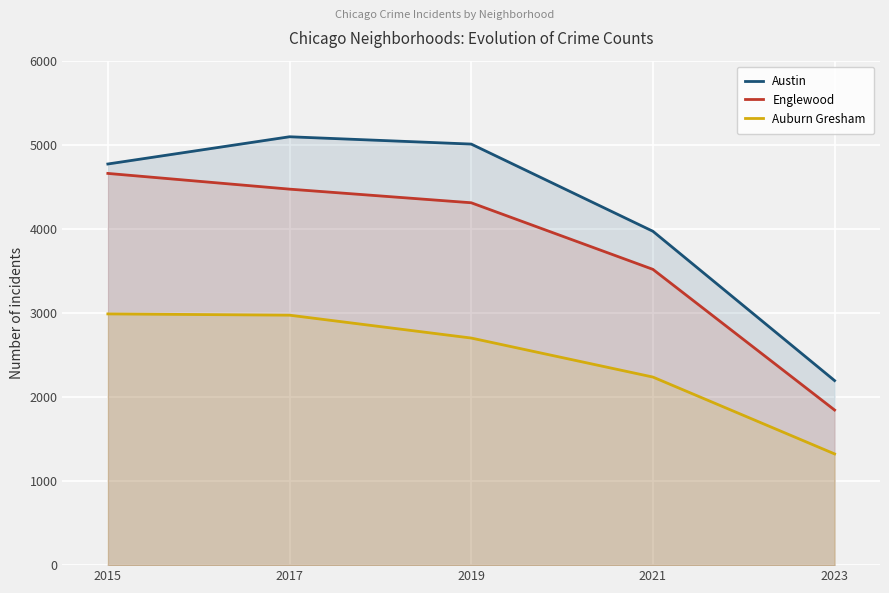

Is it true that Austin equals 3971 at 2021?

True